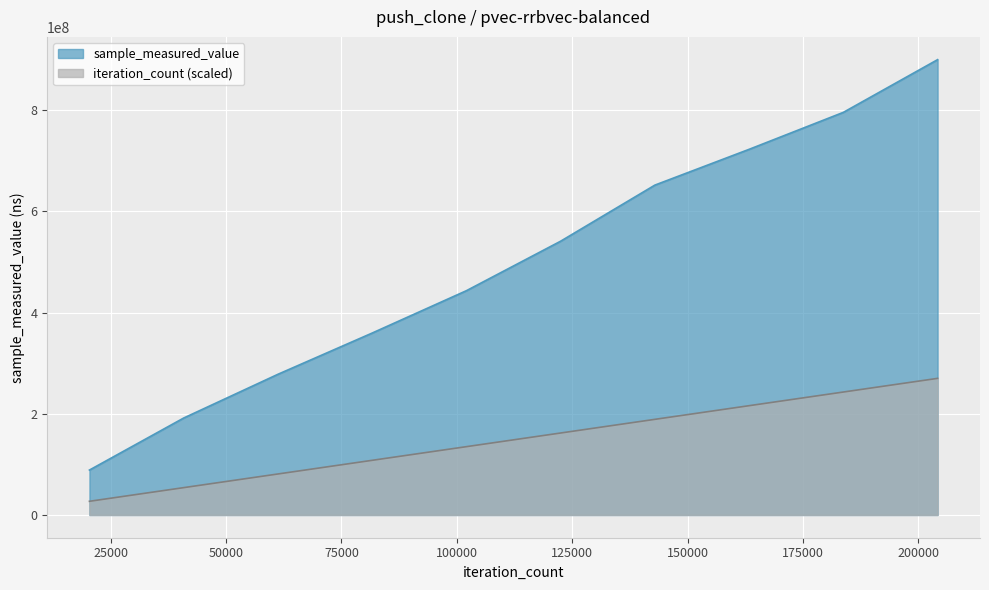

Reading left to right, list all the values displayed in this chart.

sample_measured_value: 100=88744354.0	100=191588272.0	100=278044275.0	100=359549930.0	100=443273575.0	100=541119703.0	100=651978928.0	100=722717523.0	100=795790234.0	100=899959621.0
iteration_count: 100=26998788.6	100=53997577.3	100=80996365.9	100=107995154.5	100=134993943.2	100=161992731.8	100=188991520.4	100=215990309.0	100=242989097.7	100=269987886.3